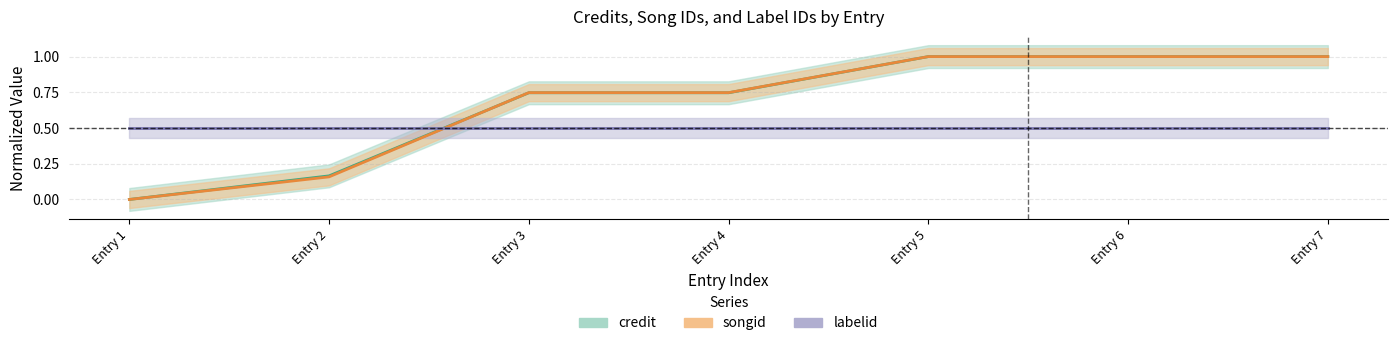

Which series ends up on top after the final intersection of credit and songid?

songid